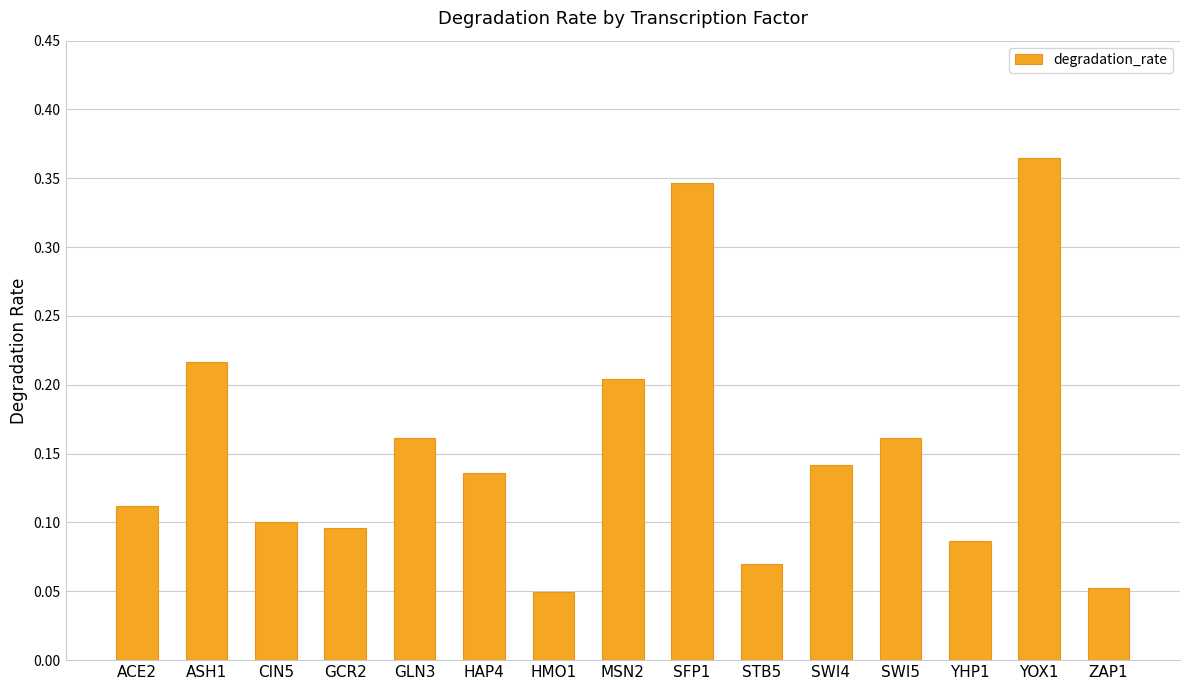

What position from the left is STB5?

10